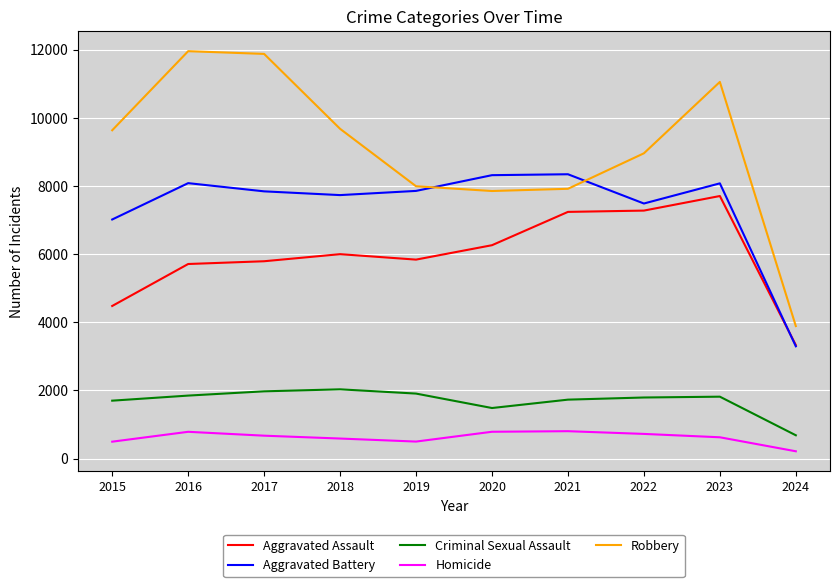

Which series has the largest total across all categories?

Robbery